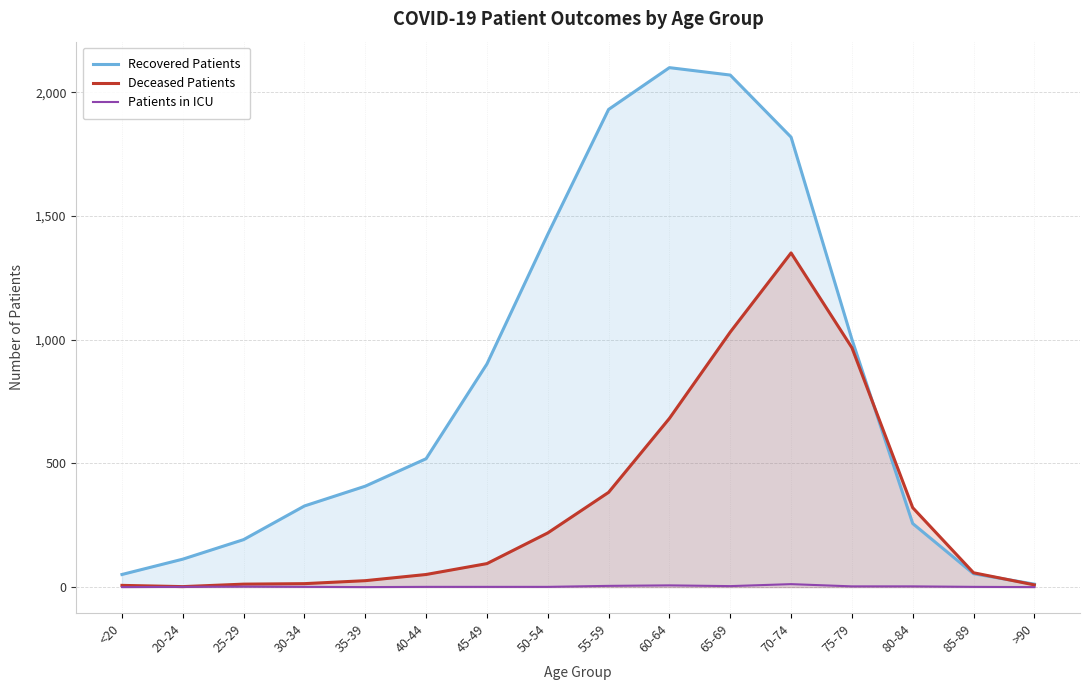

What is the difference between the maximum and minimum values in the Recovered Patients series?

2088